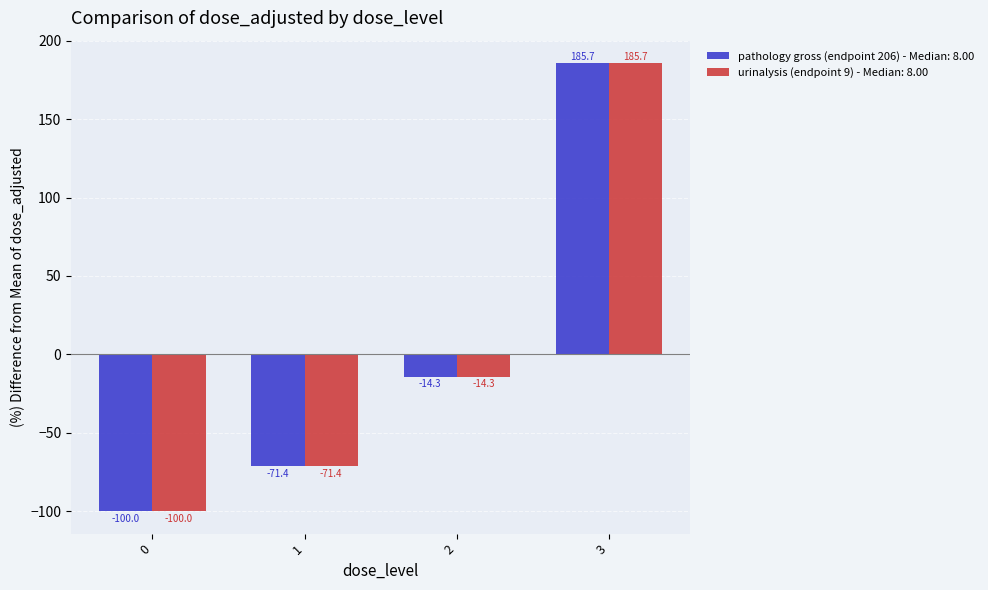

Read the urinalysis (endpoint 9) - Median: 8.00 value at 1.

-71.4